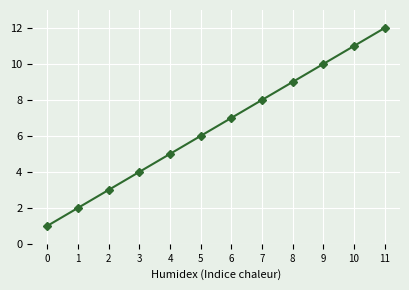

What is the sum of all values?

78